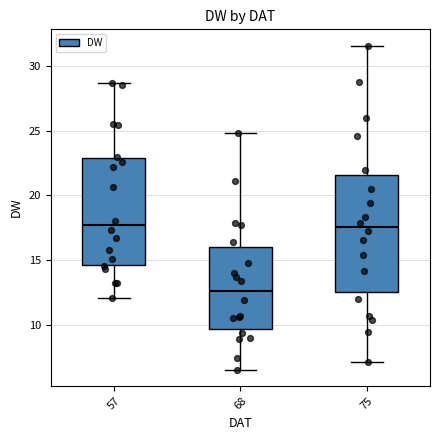

Reading left to right, transcribe this box plot: for each box, give where its median line is, the range the box spans, and where its two whiskers end, as read against the y-axis. The values are not printed on the chart, so give them approximately, as read against the axis.

57: median 17.5, box 14.5 to 23.0, whiskers 12.0 to 28.5
68: median 12.5, box 9.5 to 16.0, whiskers 6.5 to 25.0
75: median 17.5, box 12.5 to 21.5, whiskers 7.0 to 31.5